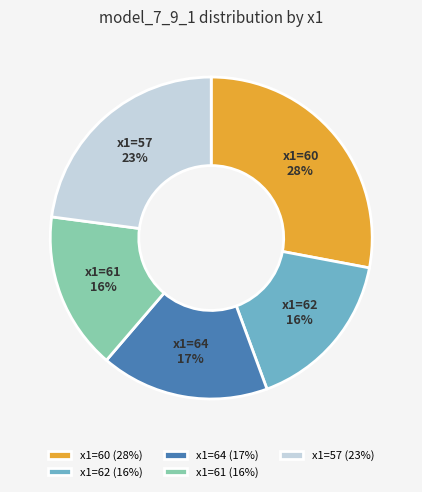

Is x1=64 (17%) the majority of the pie?

No